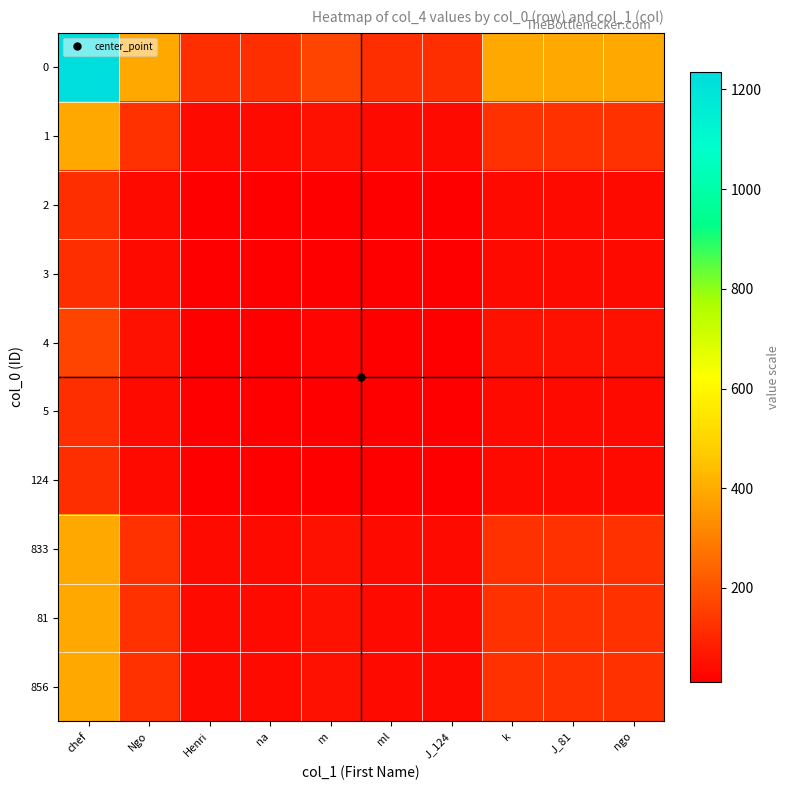

Reading right to left, transcribe all the data shown in this chart.

0: ngo=389.6	J_81=389.6	k=389.6	J_124=121.7	ml=121.7	m=164.8	na=121.7	Henri=121.7	Ngo=389.6	chef=1234.0
1: ngo=123.0	J_81=123.0	k=123.0	J_124=38.4	ml=38.4	m=52.0	na=38.4	Henri=38.4	Ngo=123.0	chef=389.6
2: ngo=38.4	J_81=38.4	k=38.4	J_124=12.0	ml=12.0	m=16.2	na=12.0	Henri=12.0	Ngo=38.4	chef=121.7
3: ngo=38.4	J_81=38.4	k=38.4	J_124=12.0	ml=12.0	m=16.2	na=12.0	Henri=12.0	Ngo=38.4	chef=121.7
4: ngo=52.0	J_81=52.0	k=52.0	J_124=16.2	ml=16.2	m=22.0	na=16.2	Henri=16.2	Ngo=52.0	chef=164.8
5: ngo=38.4	J_81=38.4	k=38.4	J_124=12.0	ml=12.0	m=16.2	na=12.0	Henri=12.0	Ngo=38.4	chef=121.7
124: ngo=38.4	J_81=38.4	k=38.4	J_124=12.0	ml=12.0	m=16.2	na=12.0	Henri=12.0	Ngo=38.4	chef=121.7
833: ngo=123.0	J_81=123.0	k=123.0	J_124=38.4	ml=38.4	m=52.0	na=38.4	Henri=38.4	Ngo=123.0	chef=389.6
81: ngo=123.0	J_81=123.0	k=123.0	J_124=38.4	ml=38.4	m=52.0	na=38.4	Henri=38.4	Ngo=123.0	chef=389.6
856: ngo=123.0	J_81=123.0	k=123.0	J_124=38.4	ml=38.4	m=52.0	na=38.4	Henri=38.4	Ngo=123.0	chef=389.6